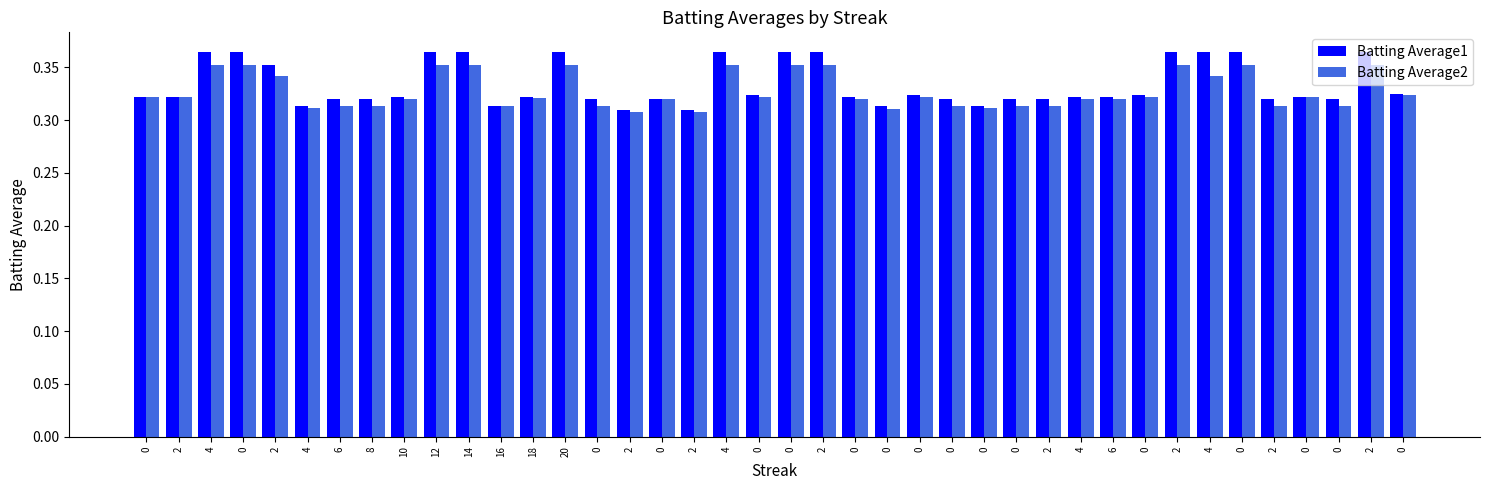

At which label is Batting Average2 closest to 0?

2